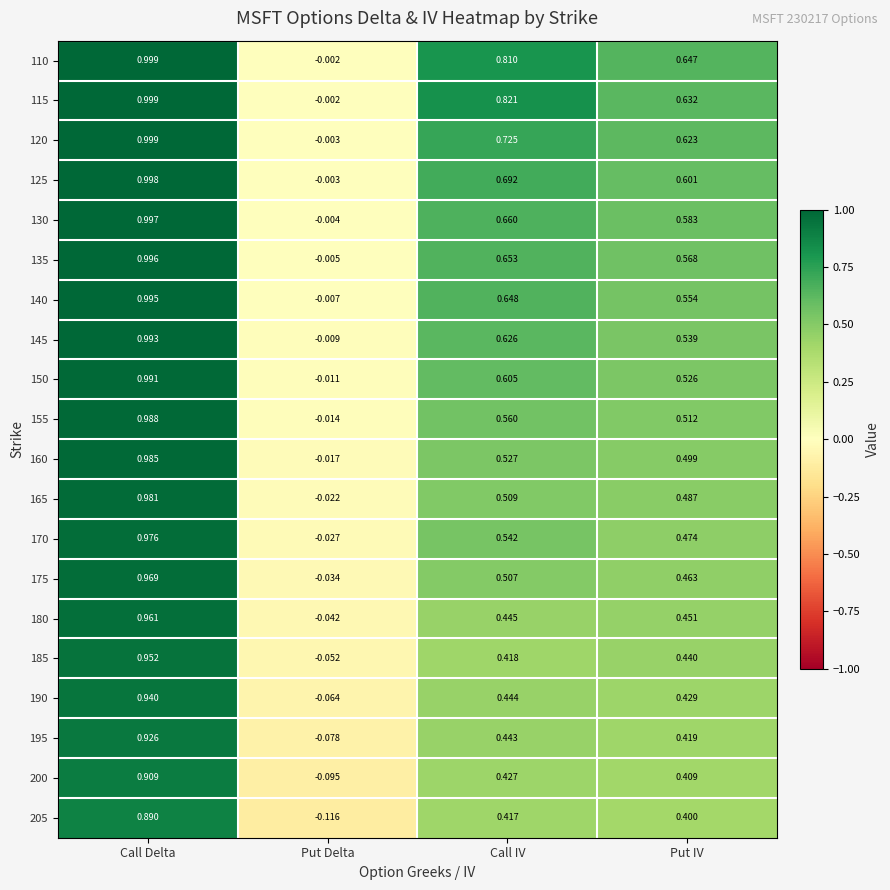

What is the total value across all series at Call Delta?

19.4